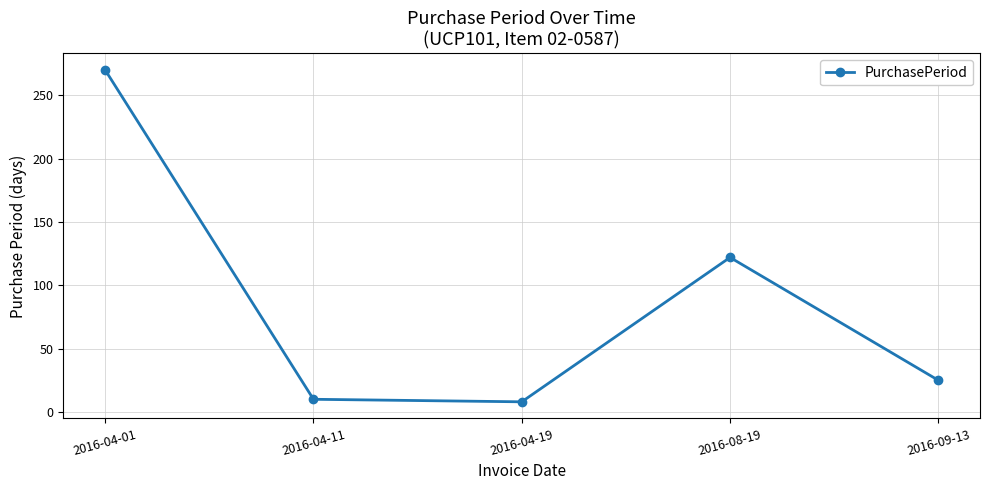

Reading right to left, what are all the values shown in this chart?

25	122	8	10	270